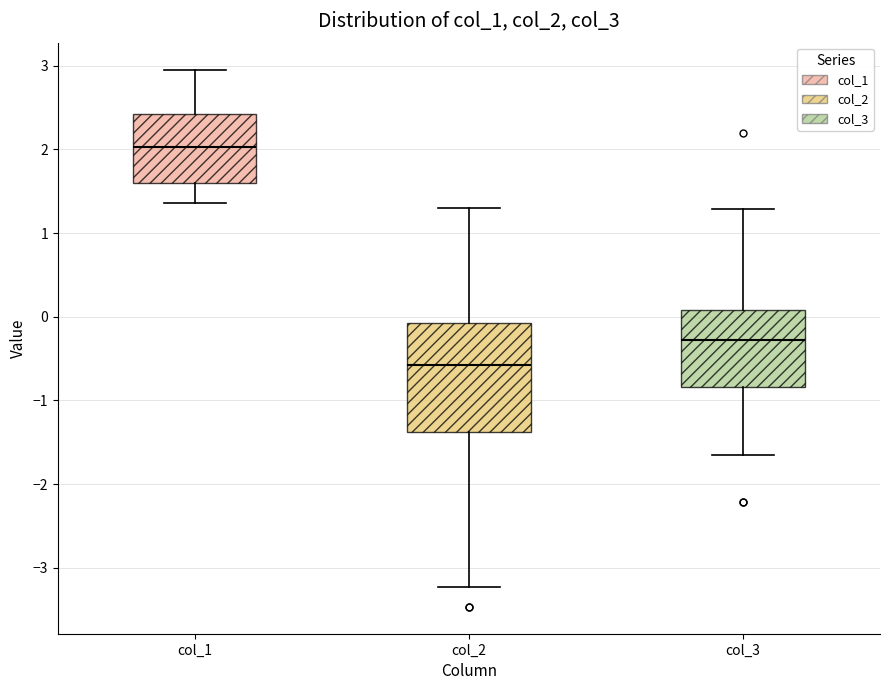

Reading left to right, read every box against the y-axis: the position of its median line, the range the box covers, and the ends of its whiskers. The values are not printed on the chart, so give them approximately, as read against the axis.

col_1: median 2.0, box 1.6 to 2.4, whiskers 1.4 to 3.0
col_2: median -0.6, box -1.4 to -0.1, whiskers -3.2 to 1.3
col_3: median -0.3, box -0.8 to 0.1, whiskers -1.7 to 1.3